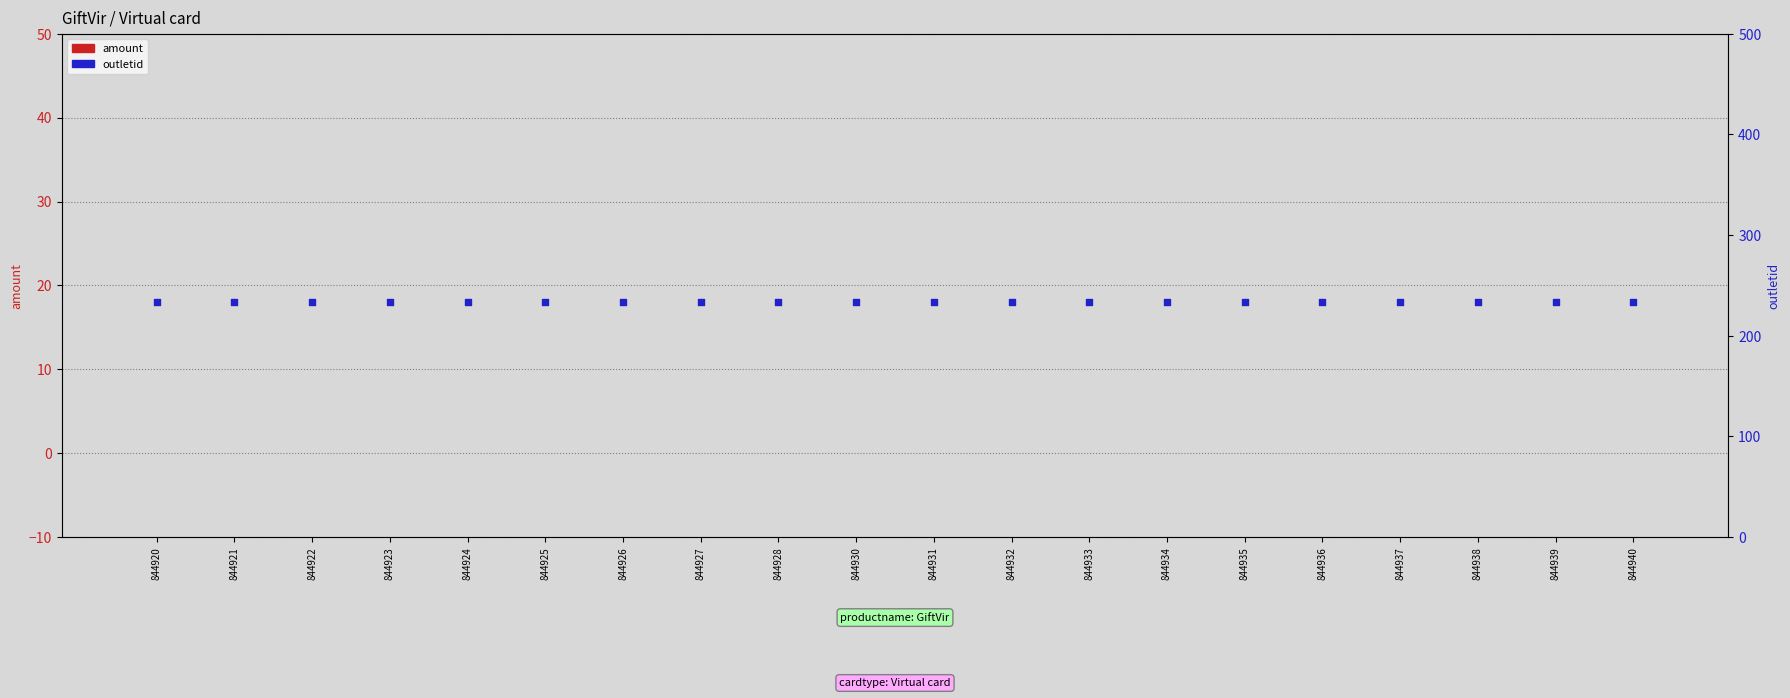

Which series contains the lowest Y value?

amount